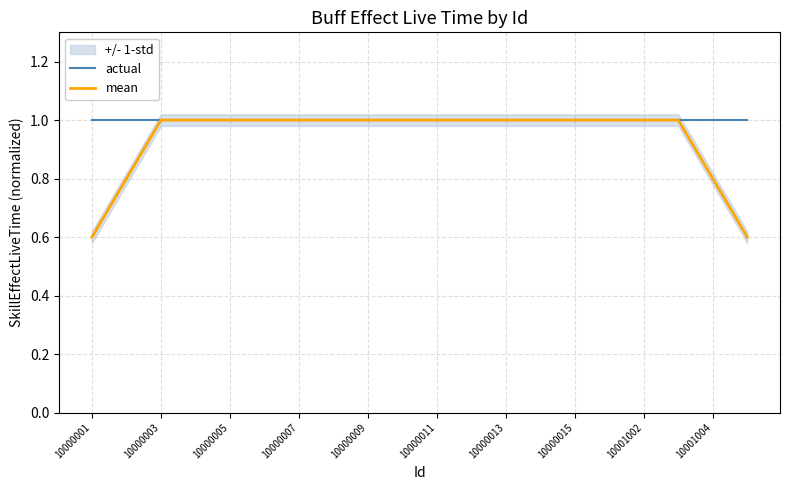

How many categories are shown in the chart?

20